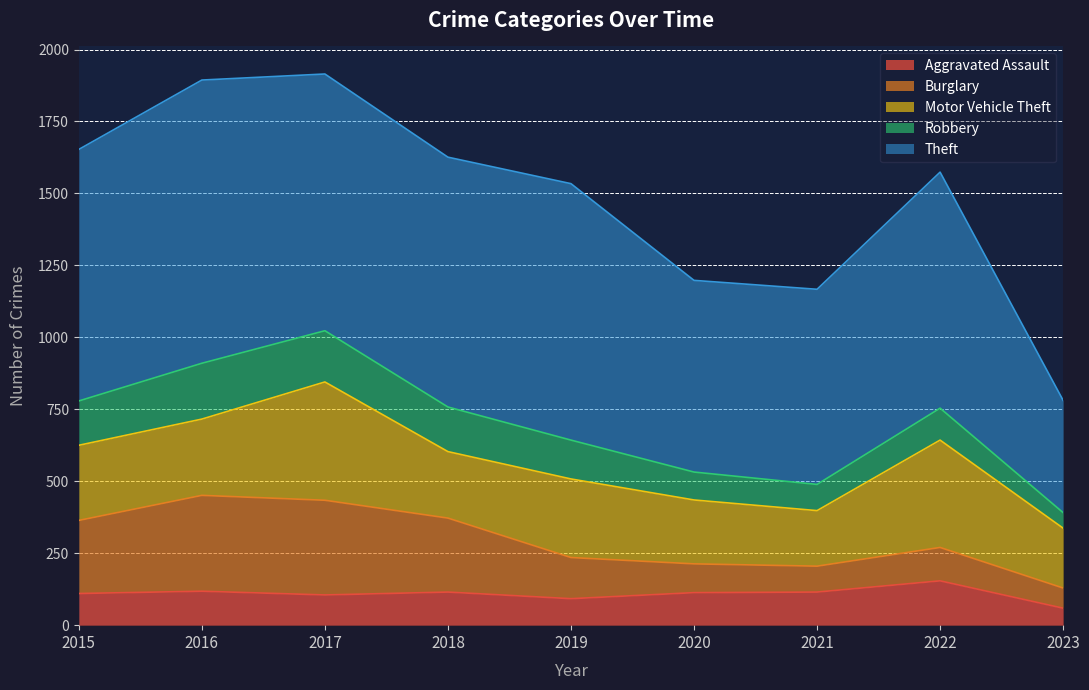

Between 2019 and 2021, which series saw the biggest shift?

Theft